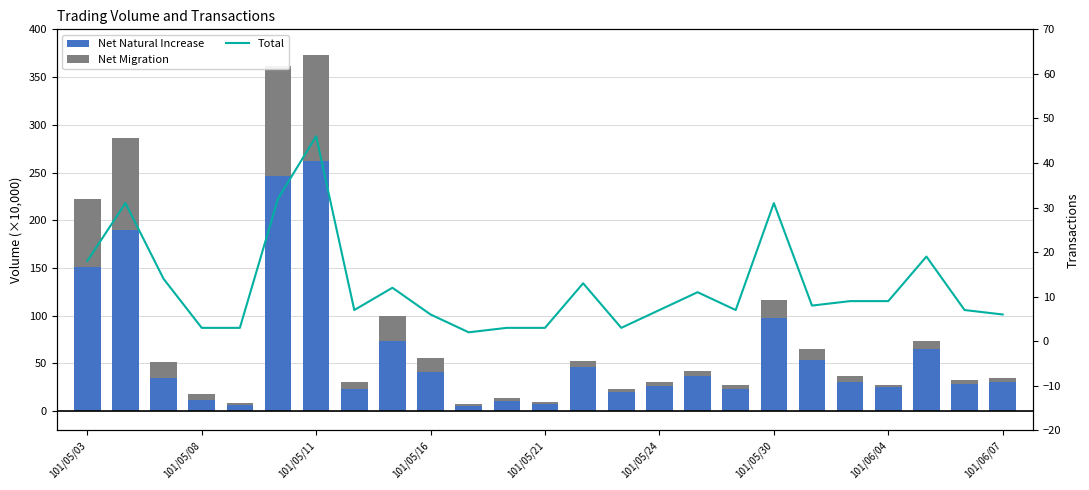

Reading left to right, list all the values displayed in this chart.

Net Natural Increase: 151.0	190.3	34.7	12.0	6.2	245.9	261.9	22.9	73.9	40.6	5.5	10.5	7.3	45.9	20.1	26.2	36.8	23.8	98.0	53.8	31.0	24.9	65.0	28.0	30.6
Net Migration: 71.0	95.4	17.3	6.0	2.9	115.4	111.6	8.0	26.2	15.6	1.9	2.9	2.0	6.8	3.5	4.7	5.0	3.8	19.0	11.3	6.2	2.9	8.3	4.6	4.0
Total: 18.0	31.0	14.0	3.0	3.0	32.0	46.0	7.0	12.0	6.0	2.0	3.0	3.0	13.0	3.0	7.0	11.0	7.0	31.0	8.0	9.0	9.0	19.0	7.0	6.0